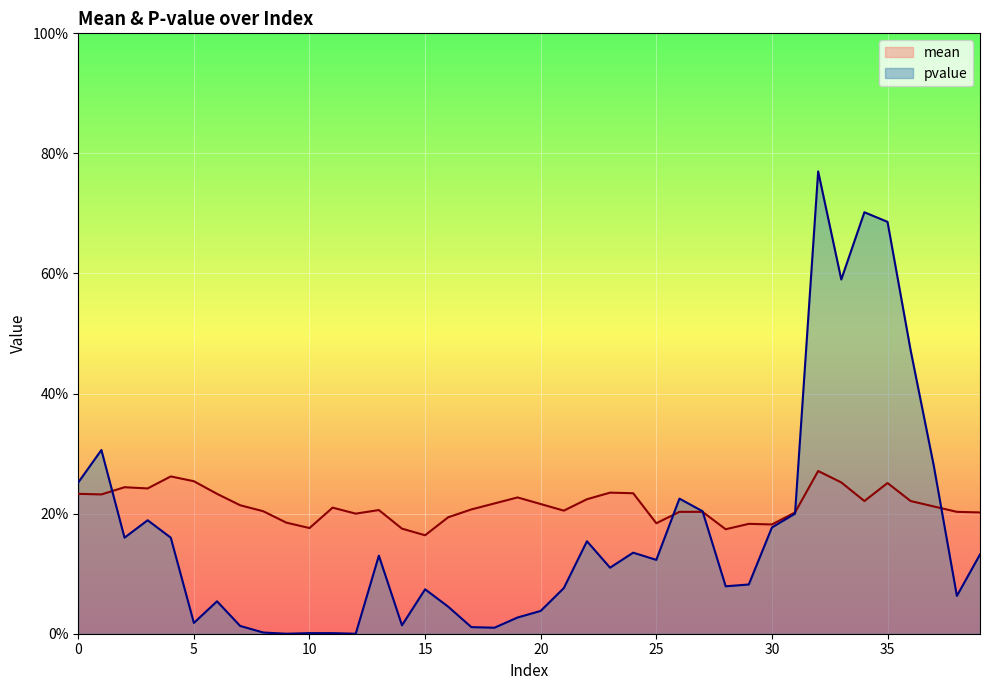

What are all the series names shown in the legend?

mean, pvalue